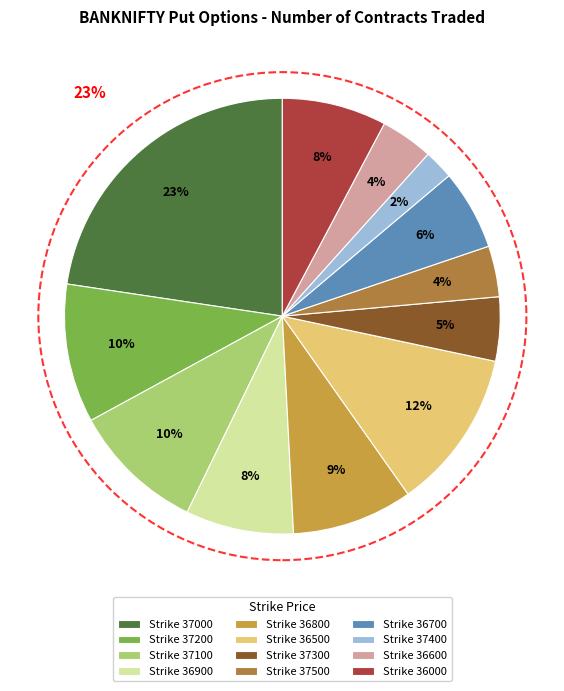

Between 37500 and 37300, which is larger?

37300